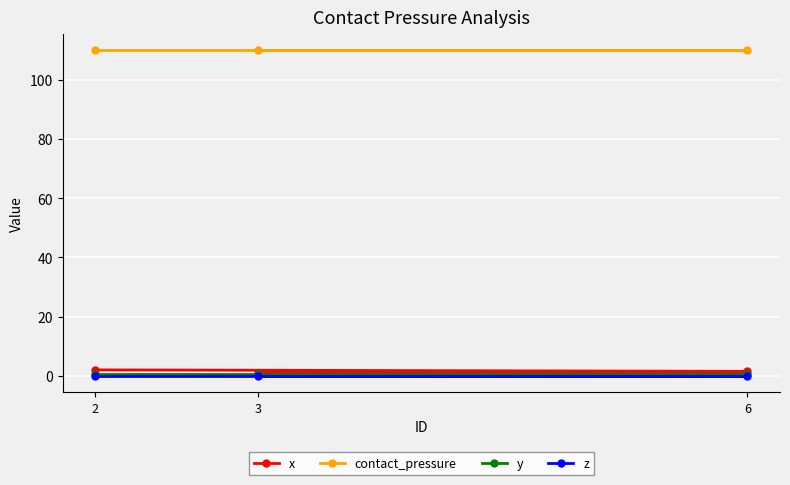

Which has a higher value, 2 or 3?

2